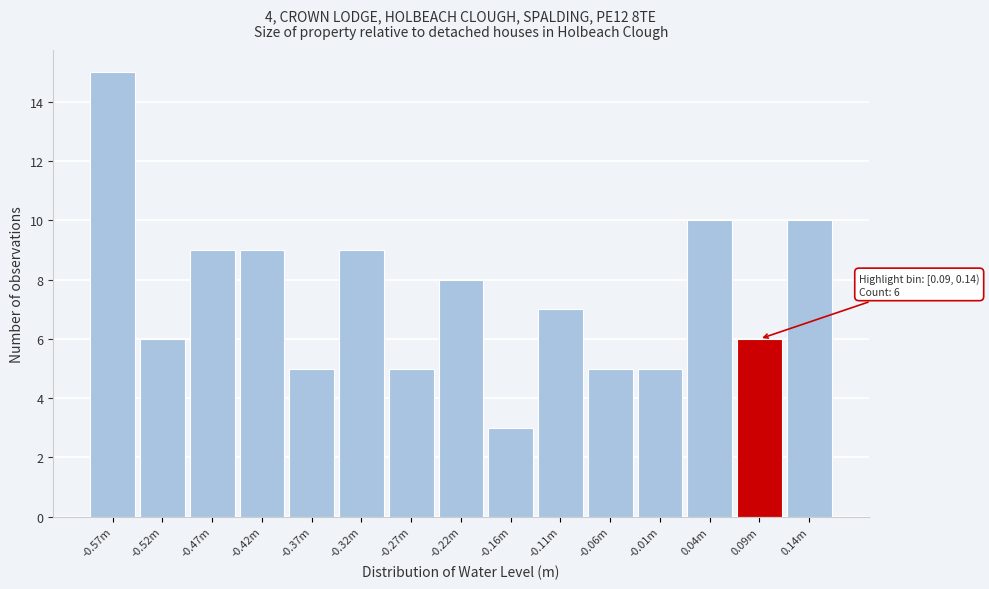

Reading right to left, what are all the values shown in this chart?

0.14m=10	0.09m=6	0.04m=10	-0.01m=5	-0.06m=5	-0.11m=7	-0.16m=3	-0.22m=8	-0.27m=5	-0.32m=9	-0.37m=5	-0.42m=9	-0.47m=9	-0.52m=6	-0.57m=15